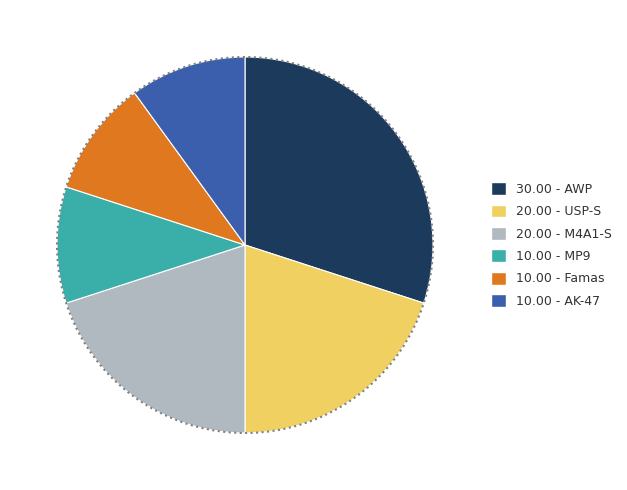

Count the number of slices in the pie.

6